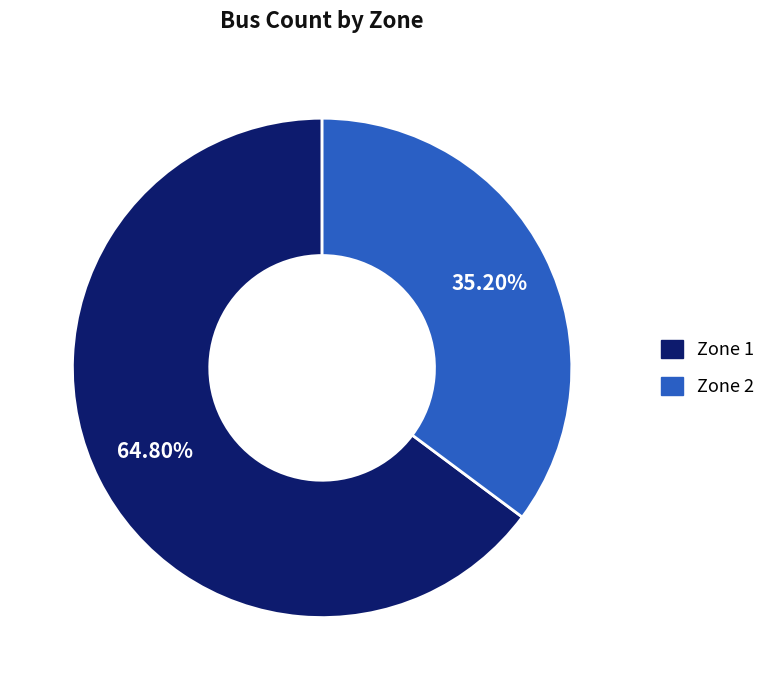

To the nearest percent, what is the average slice percentage?

50%